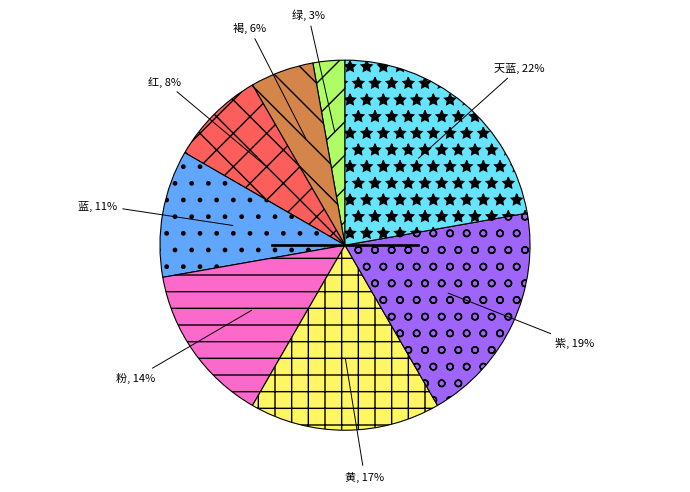

Is there a majority slice in this chart?

No